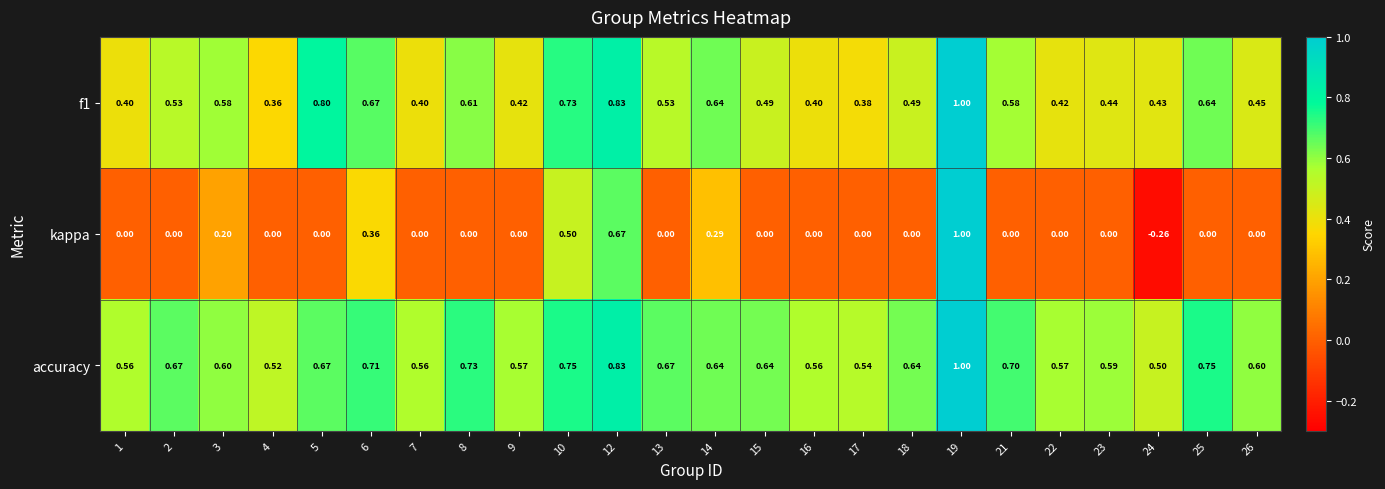

Is the value of accuracy at 3 greater than the value of f1 at 10?

No